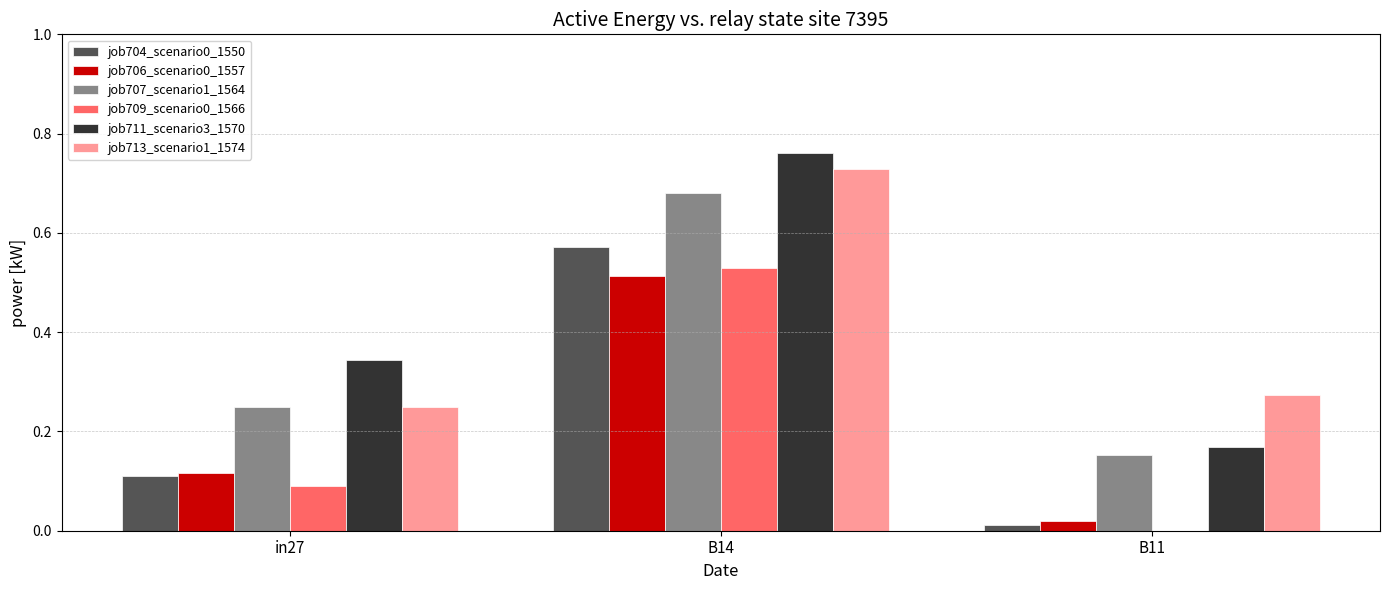

The value of job709_scenario0_1566 at B11 is 0.0. True or false?

True